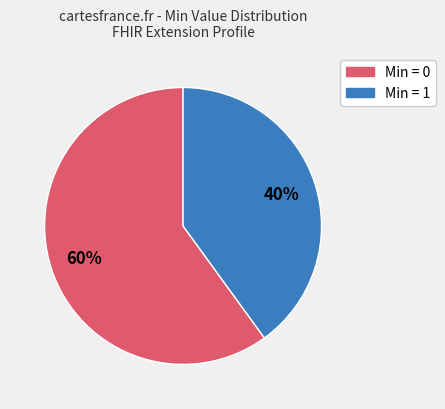

To the nearest percent, what is the difference between the largest and smallest slice percentages?

20%